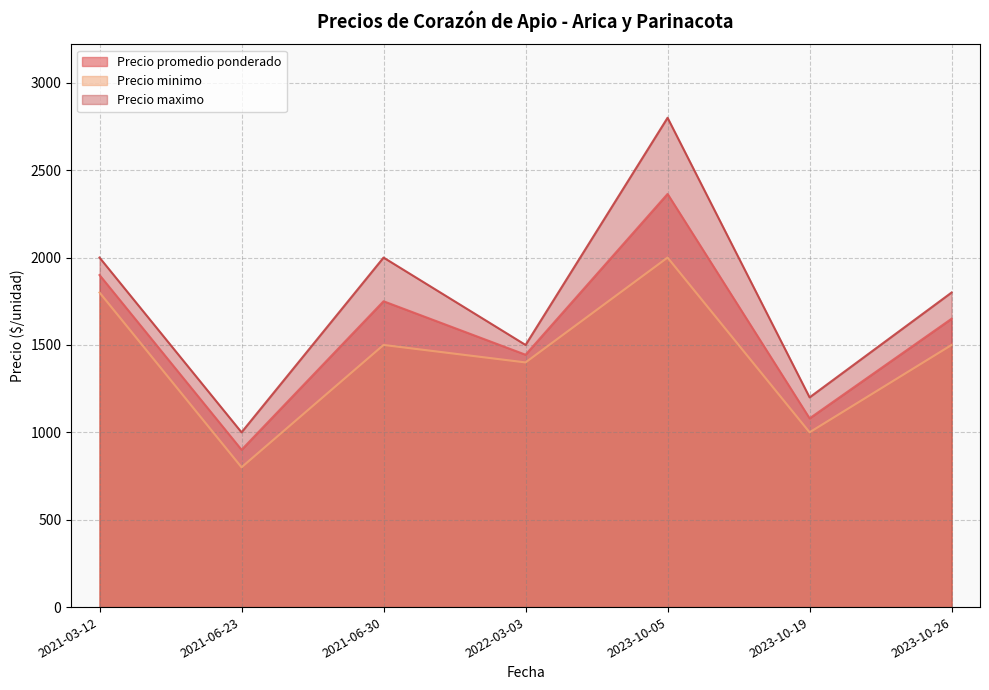

How many Precio minimo values are between 1000 and 1800?

5